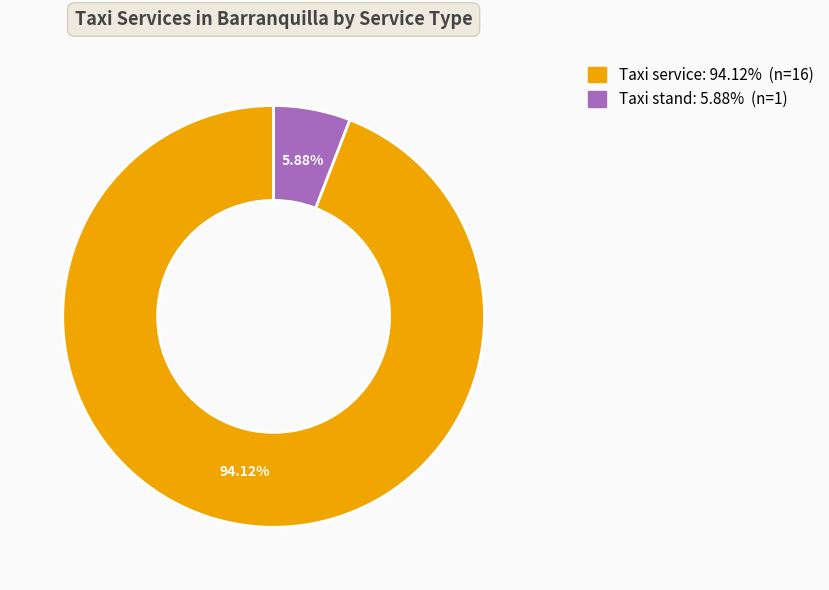

Between Taxi stand and Taxi service, which is larger?

Taxi service